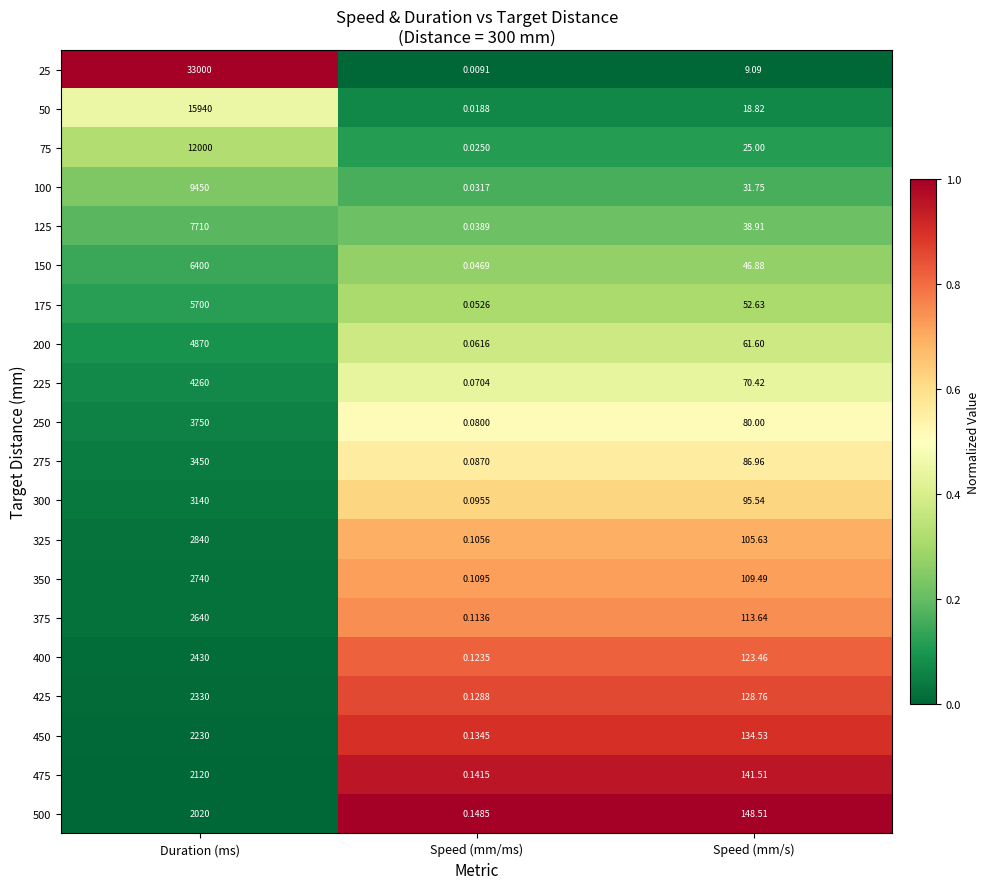

At which label is 325 closest to 1420?

Speed (mm/s)